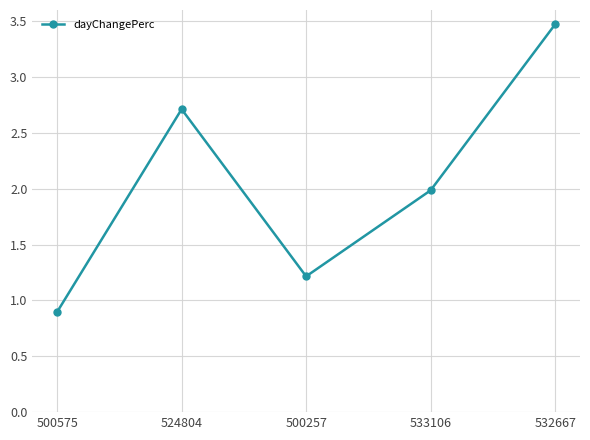

What is the difference between the values at 524804 and 500575?

1.8